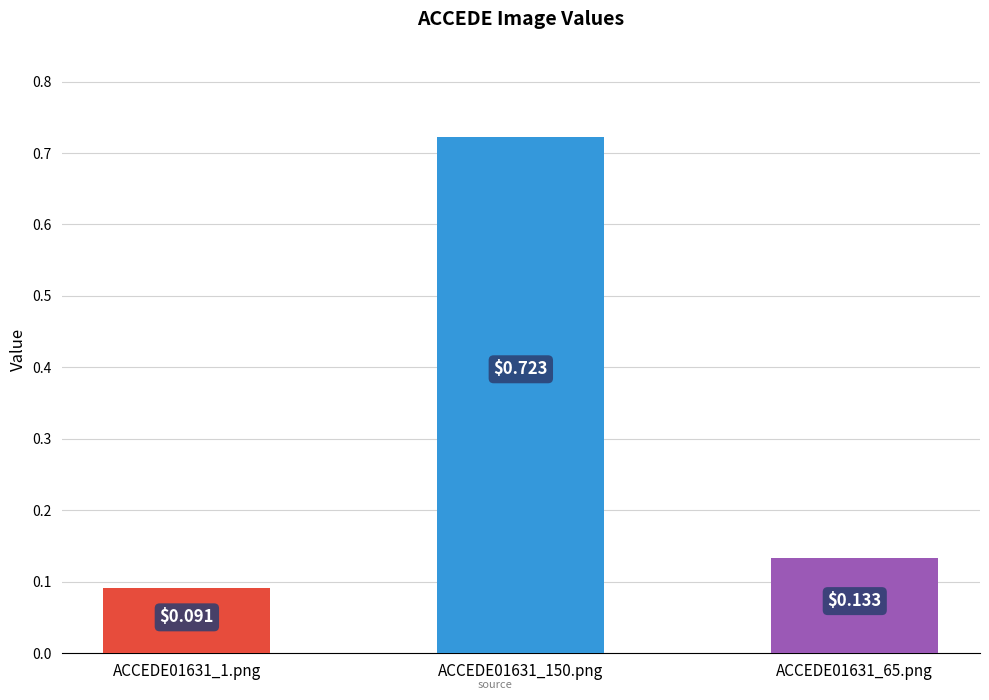

What is the average value?

0.3